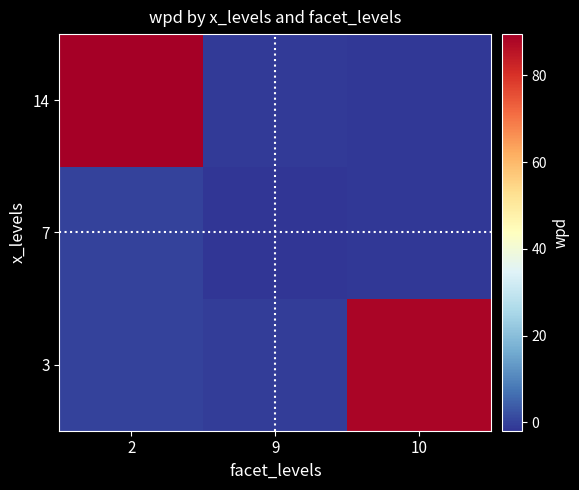

Reading left to right, list all the values displayed in this chart.

3: 2=0.1	9=-0.8	10=88.3
7: 2=0.2	9=-1.9	10=-1.4
14: 2=89.5	9=-0.9	10=-1.5